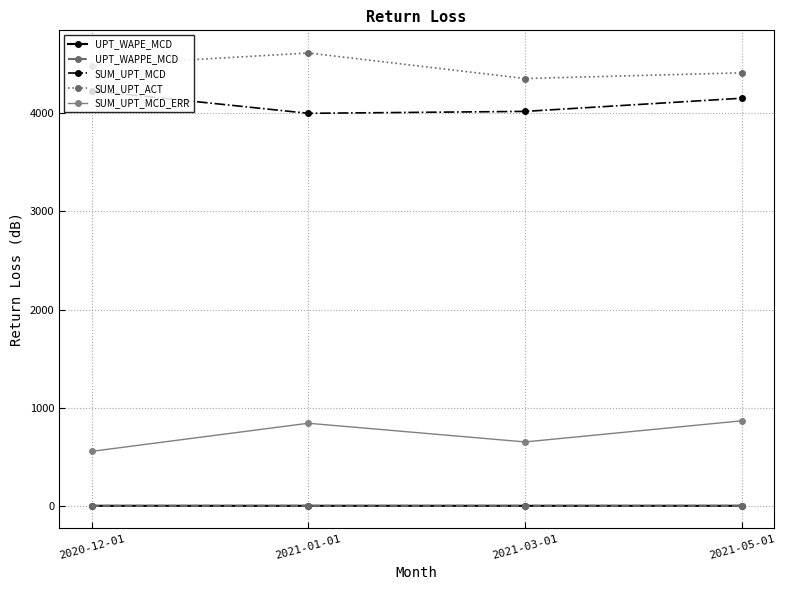

What is the total value across all series at 2021-01-01?

9454.8